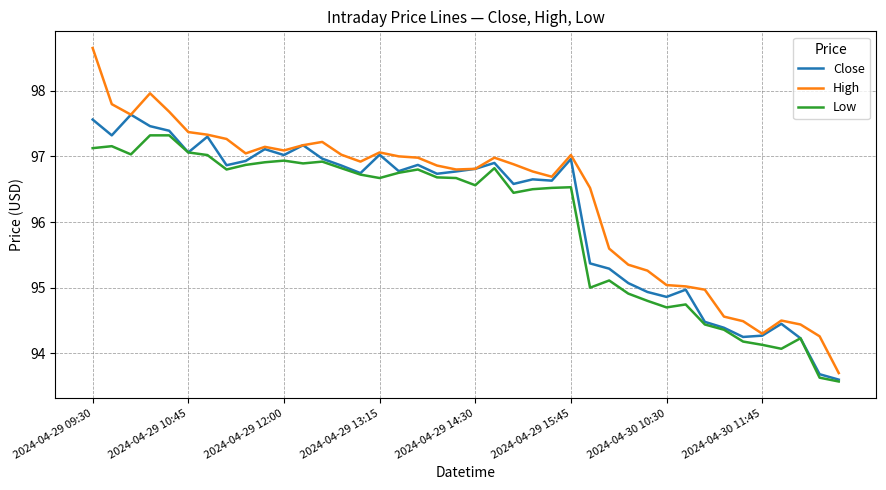

Which series has the largest range (max minus min)?

High